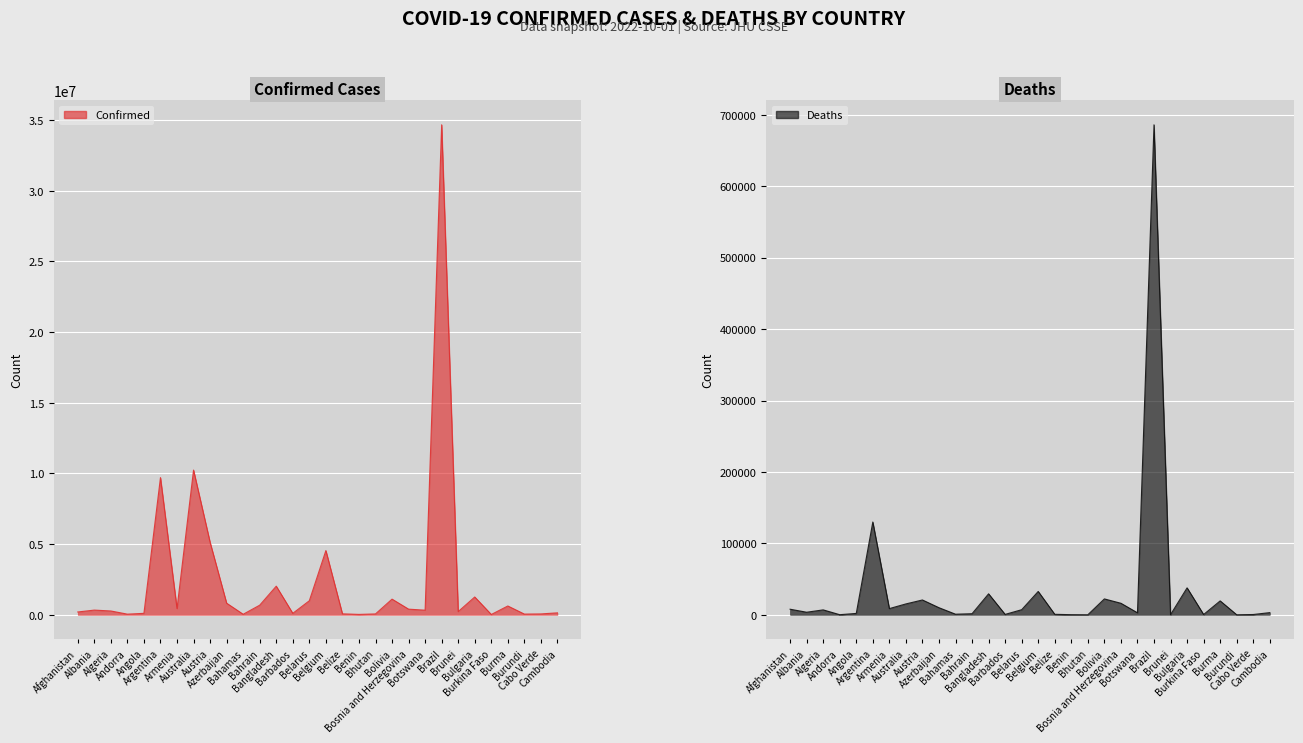

Which series has the widest spread of values?

Confirmed